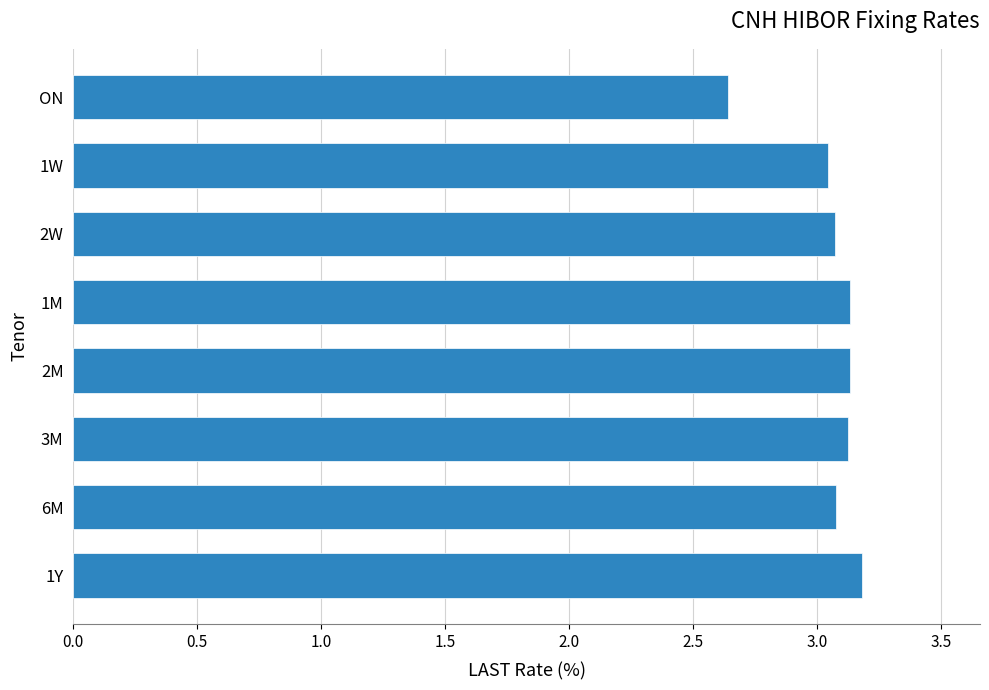

Which category has the lowest value across all series?

ON